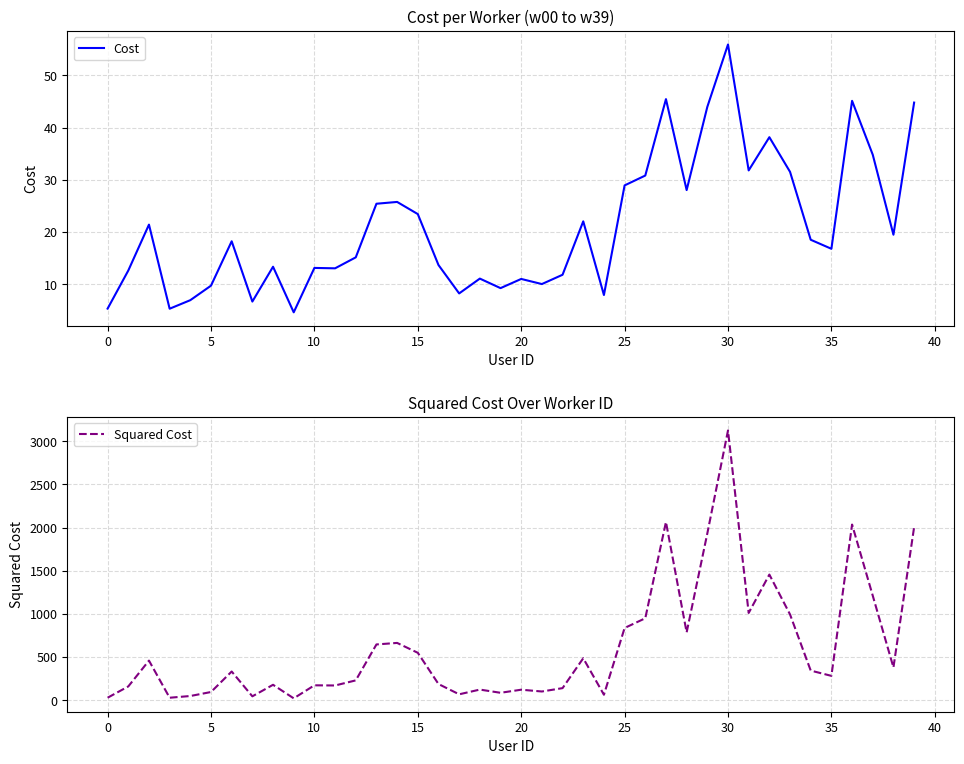

What is the minimum value for Cost?

4.6